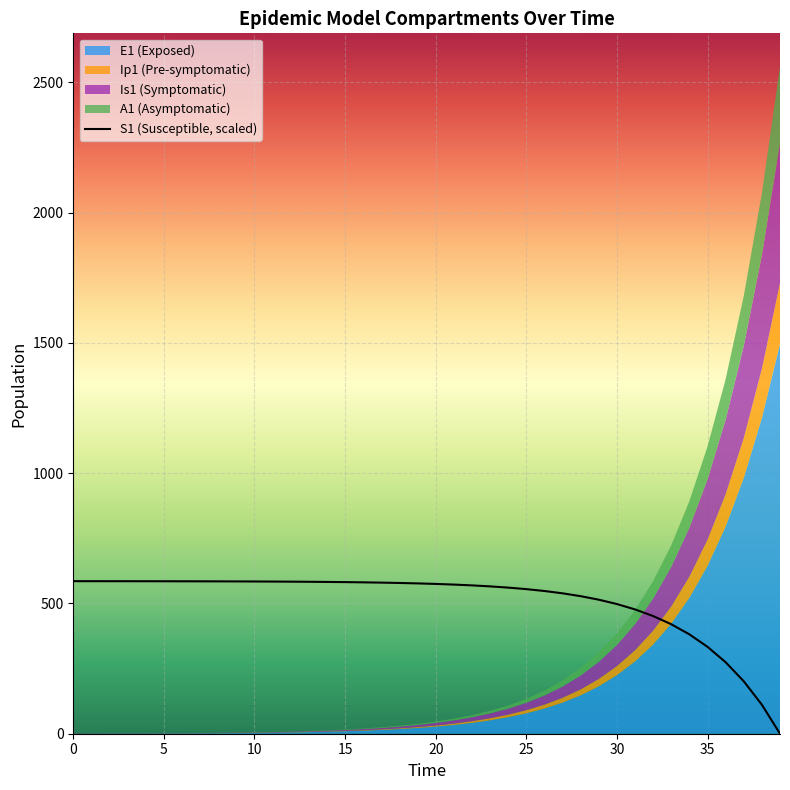

The chart shows a value of 832.0 at 19. True or false?

False